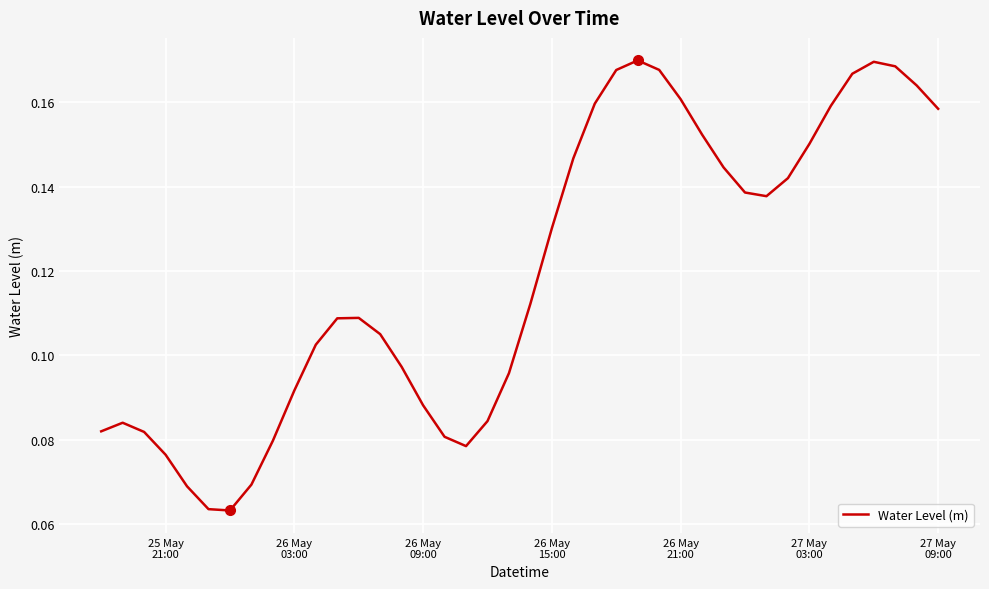

Does the chart display data point markers on the line(s)?

No